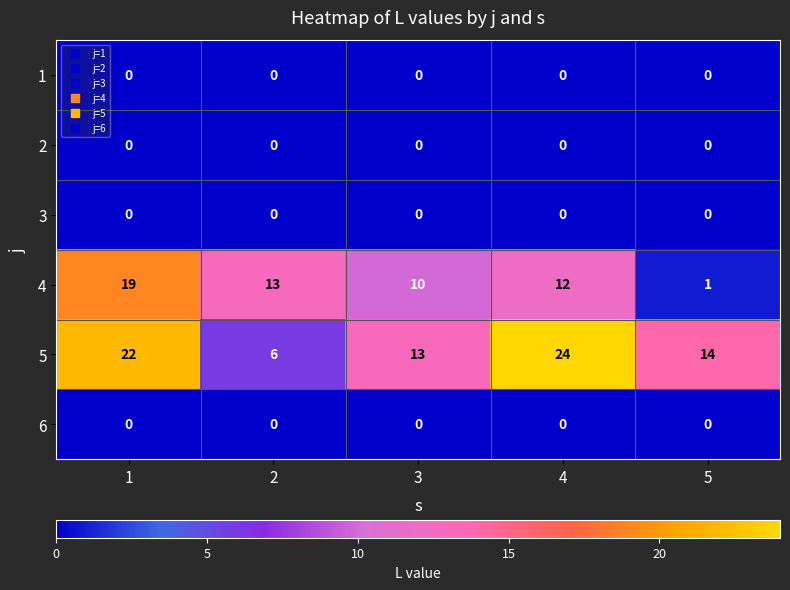

How many distinct data groups are displayed?

6